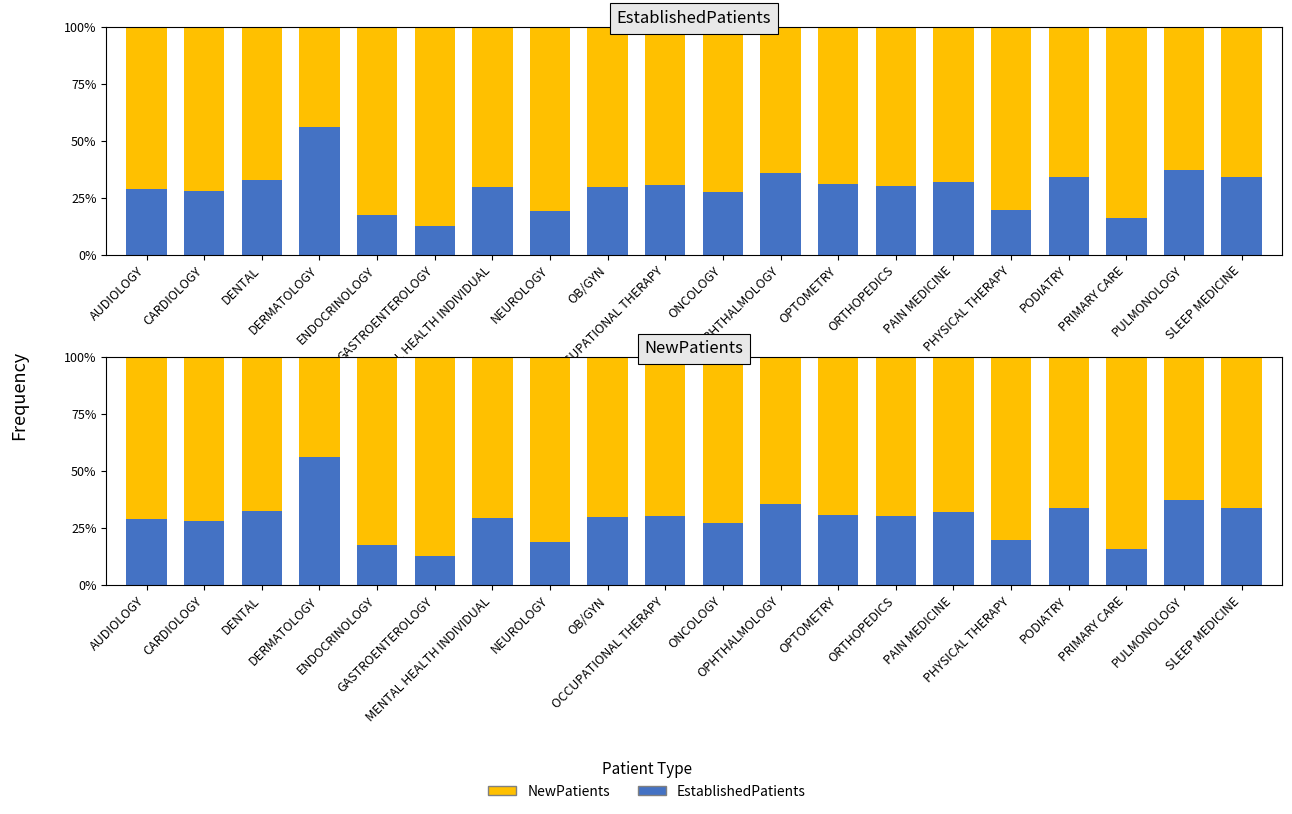

Rank the series by their average value, from highest to lowest.

NewPatients, EstablishedPatients